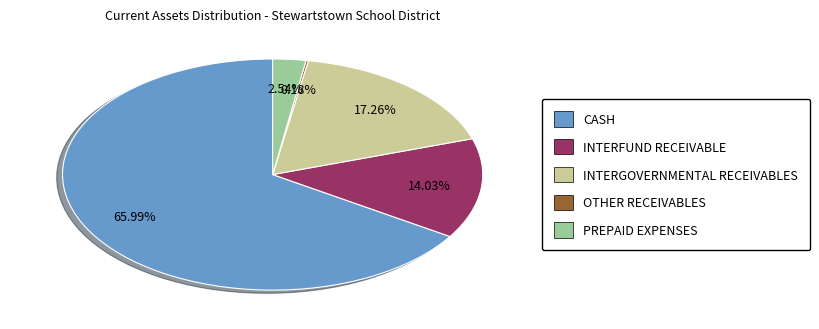

True or false: INTERGOVERNMENTAL RECEIVABLES accounts for 3% of the total.

False